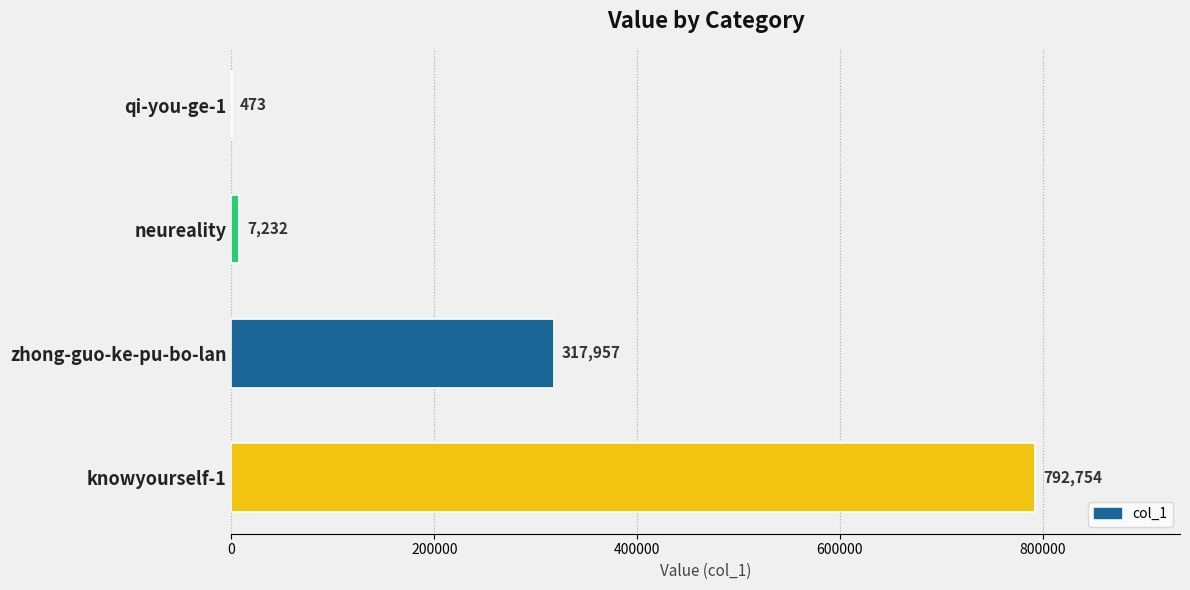

Read the value at neureality, to the nearest 10.

7230